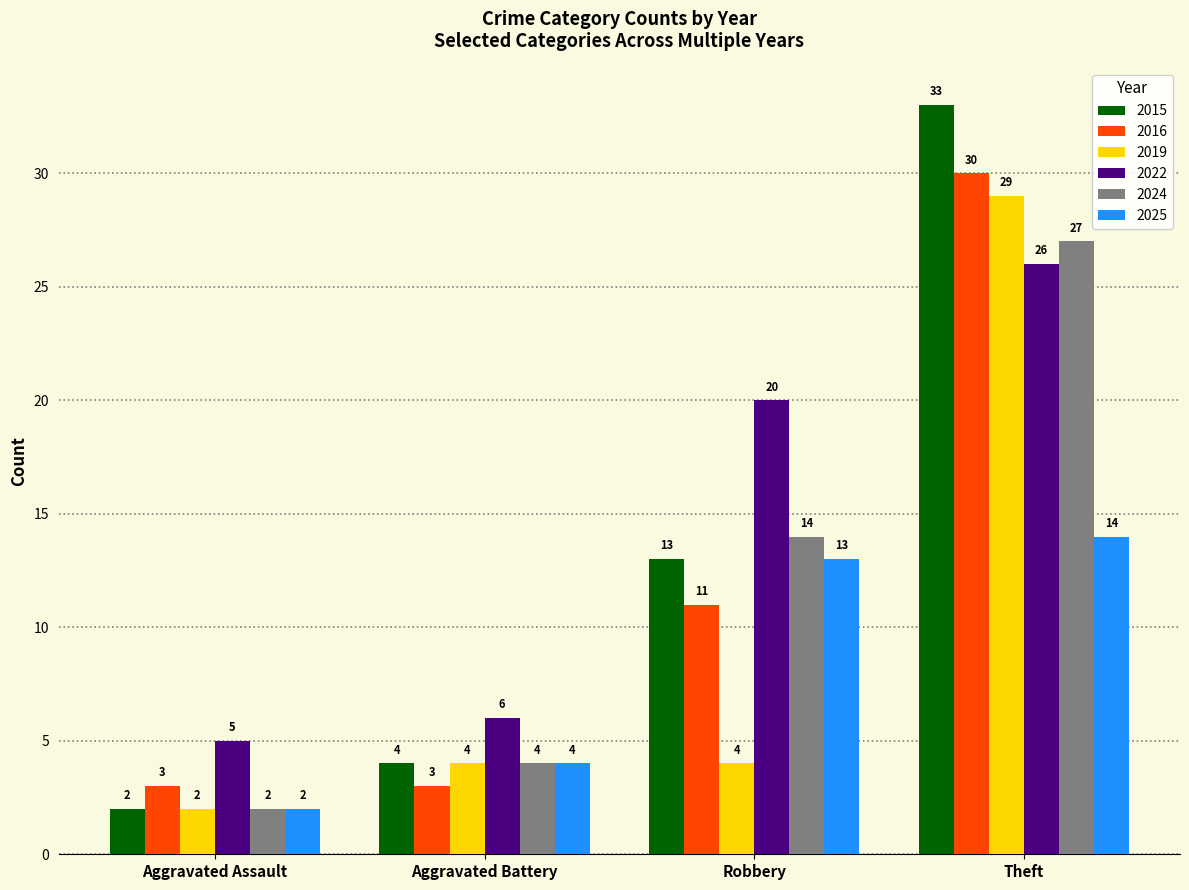

What is the total value across all series at Aggravated Battery?

25